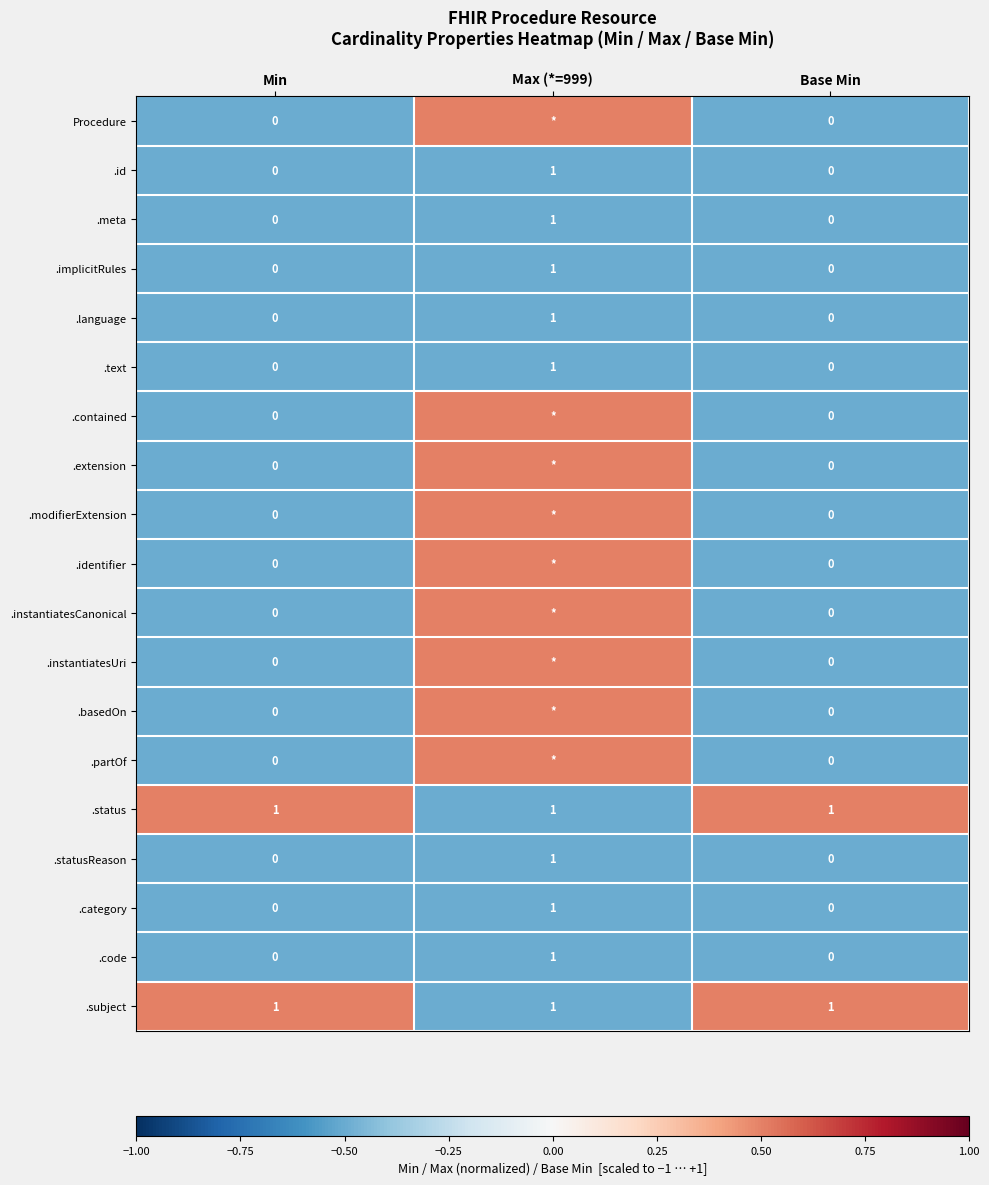

The value of .status at Base Min is 1.6. True or false?

False